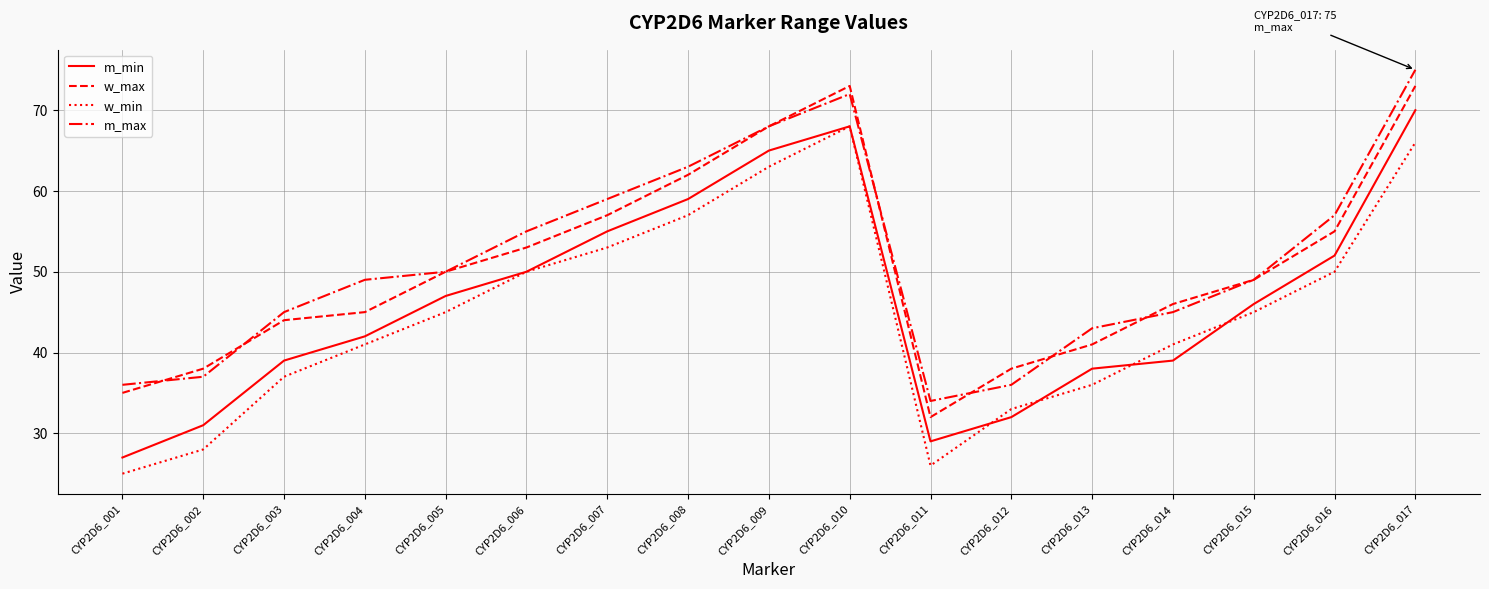

Is it true that m_max equals 36 at CYP2D6_012?

True